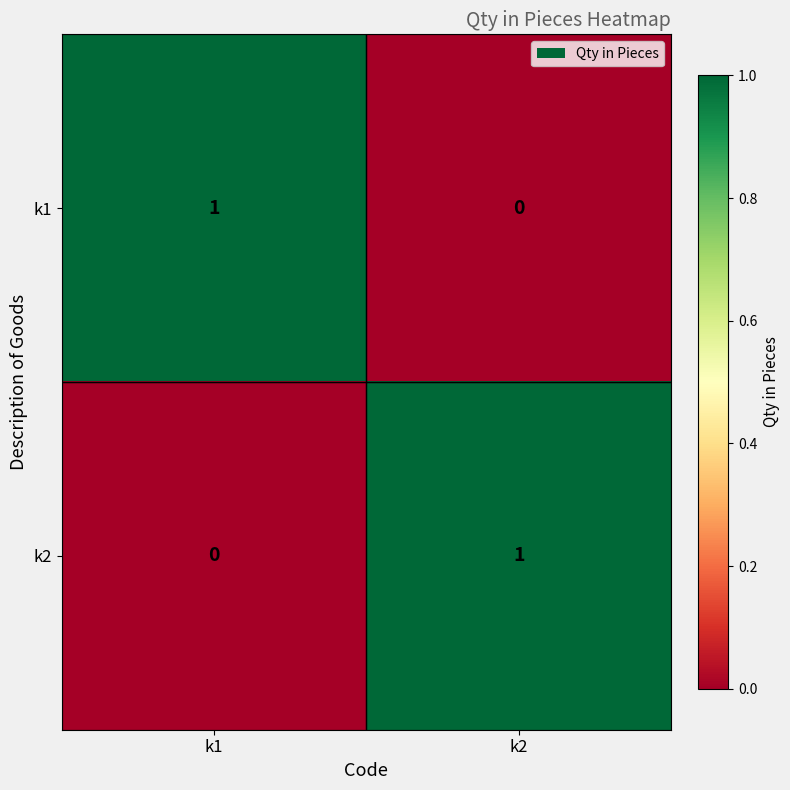

List the labels in order of k1 value, largest first.

k1, k2